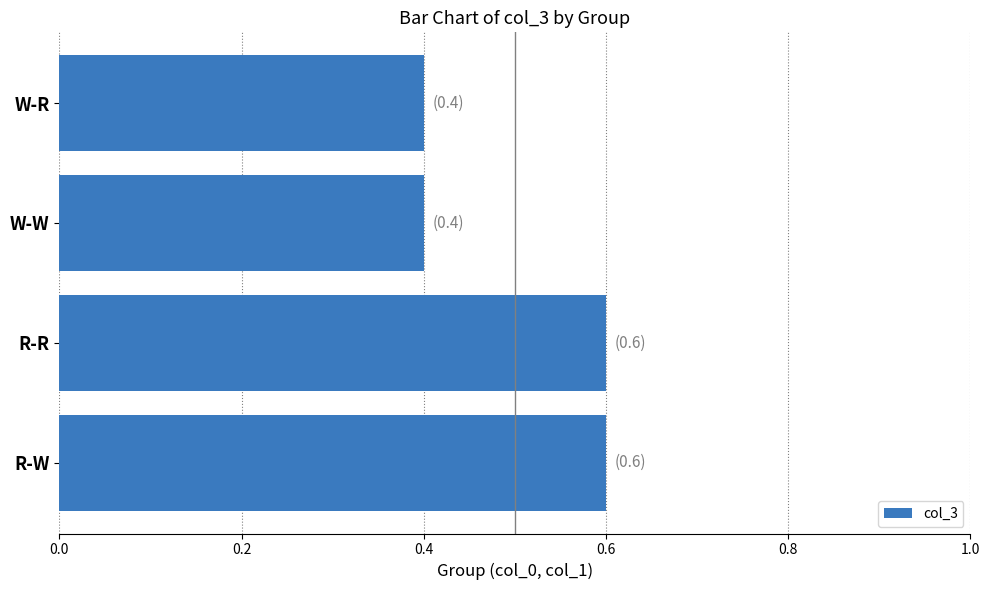

Reading bottom to top, extract all data points from this chart.

R-W=0.6	R-R=0.6	W-W=0.4	W-R=0.4